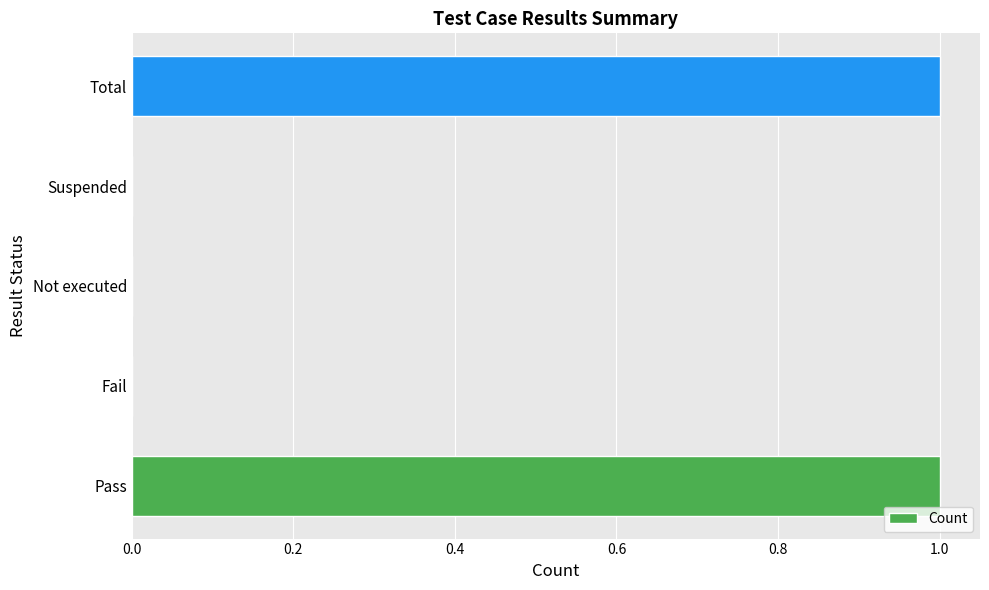

Count the values in the range 0 to 1.

5